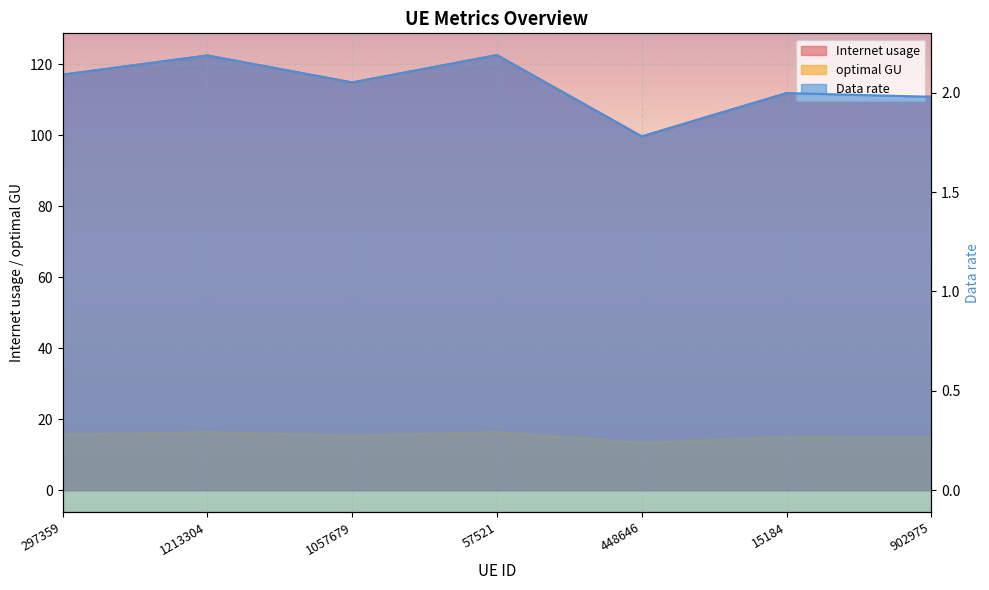

How many interior local peaks does the optimal GU series have?

3